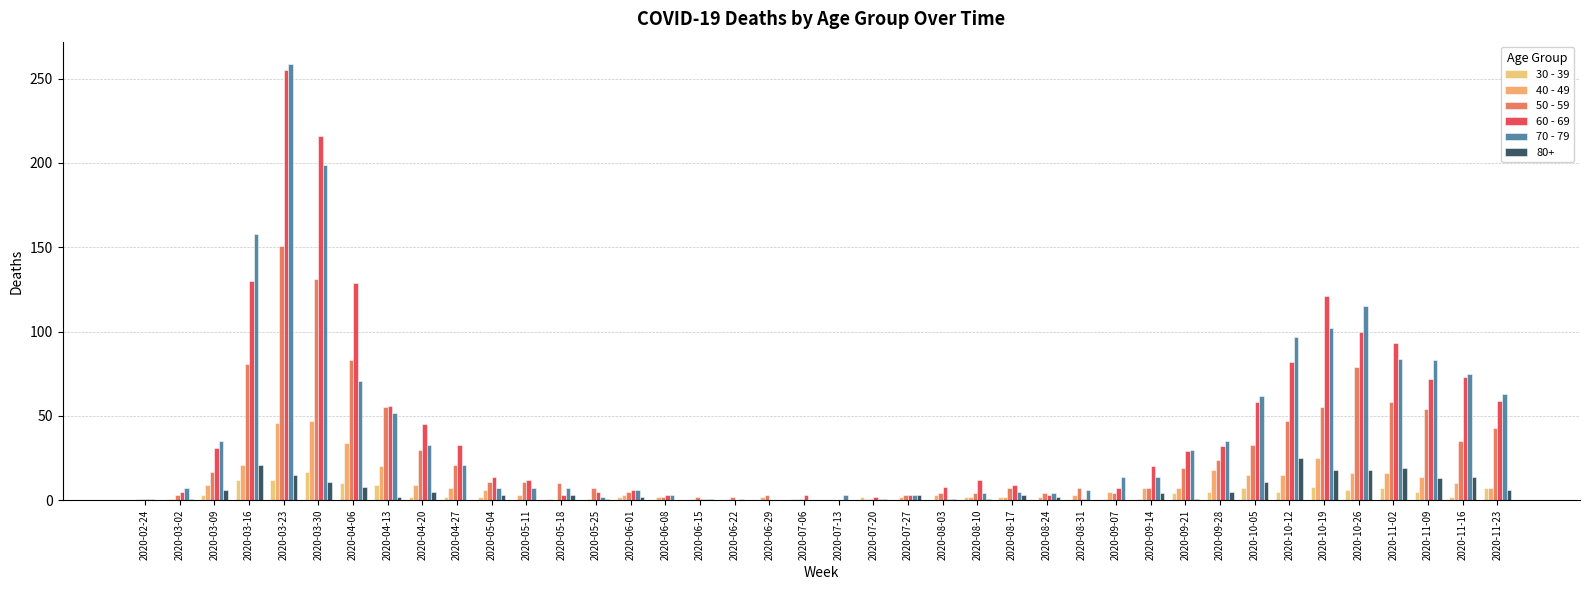

What is the label of the 26th bar from the left?

2020-08-17